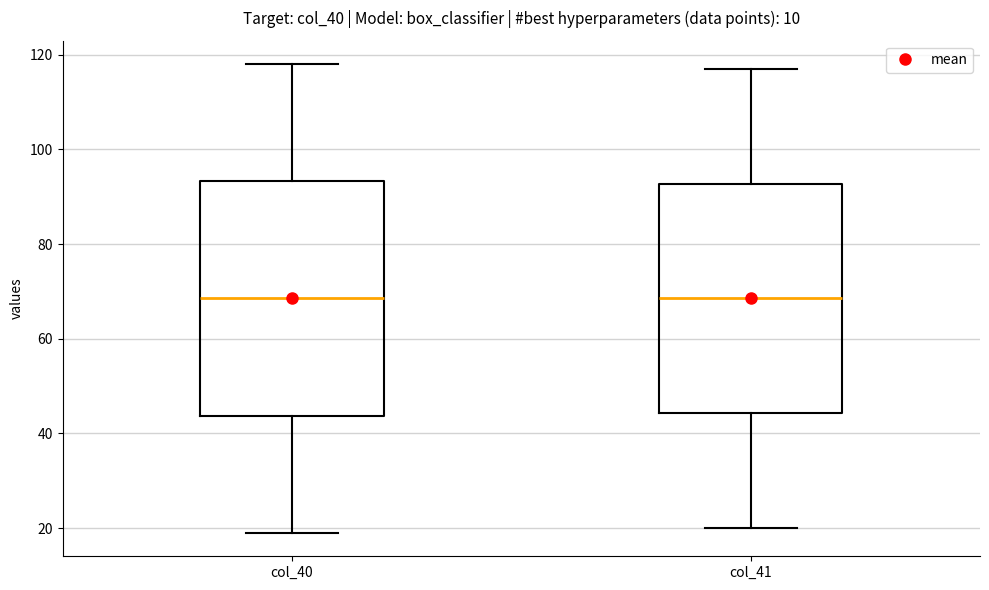

Reading left to right, read every box against the y-axis: the position of its median line, the range the box covers, and the ends of its whiskers. The values are not printed on the chart, so give them approximately, as read against the axis.

col_40: median 68, box 44 to 94, whiskers 20 to 118
col_41: median 68, box 44 to 92, whiskers 20 to 118